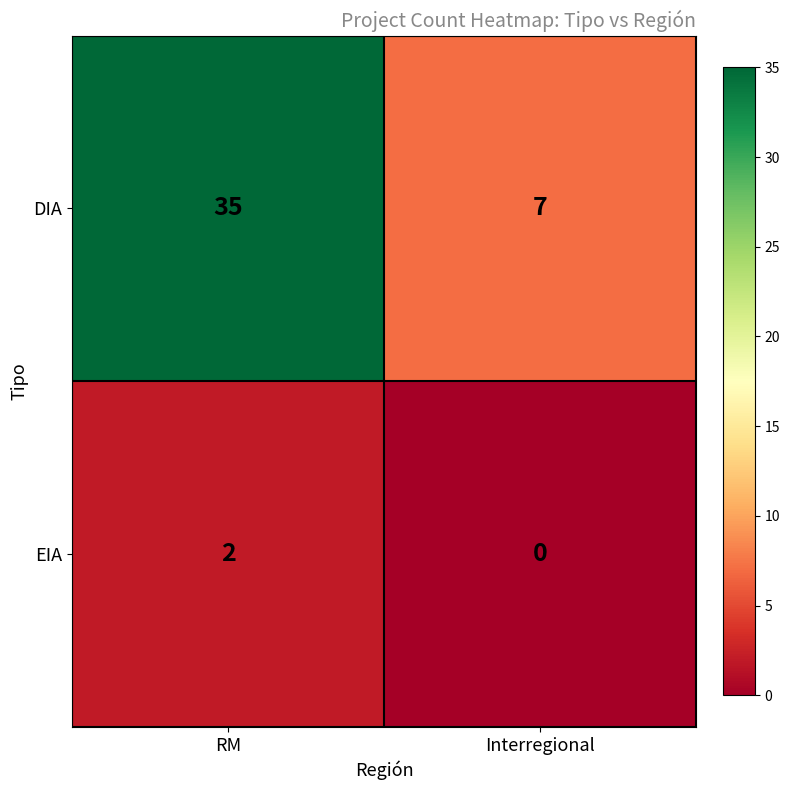

The EIA series shows 2 at RM. True or false?

True